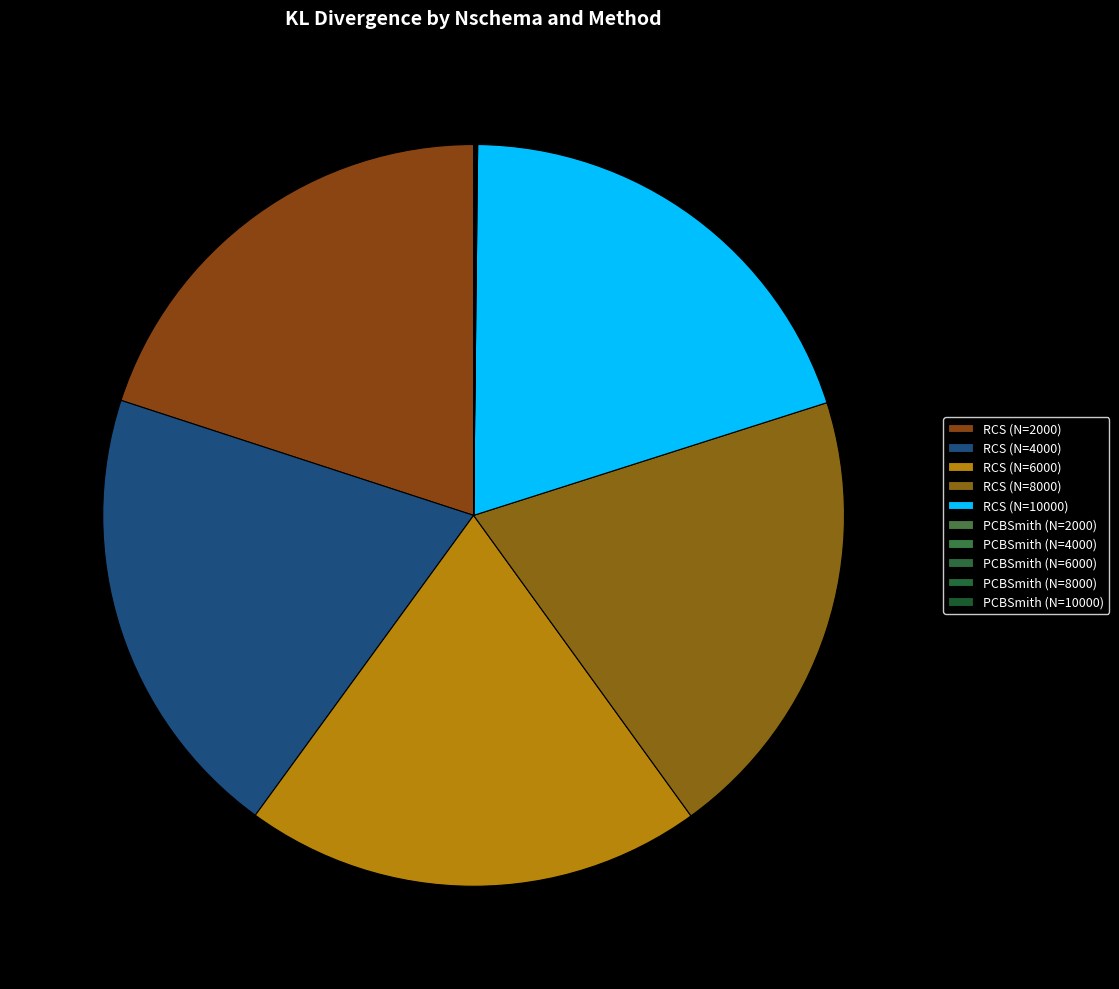

Rank the categories by value from highest to lowest.

RCS (N=4000), RCS (N=2000), RCS (N=6000), RCS (N=8000), RCS (N=10000), PCBSmith (N=2000), PCBSmith (N=4000), PCBSmith (N=10000), PCBSmith (N=8000), PCBSmith (N=6000)